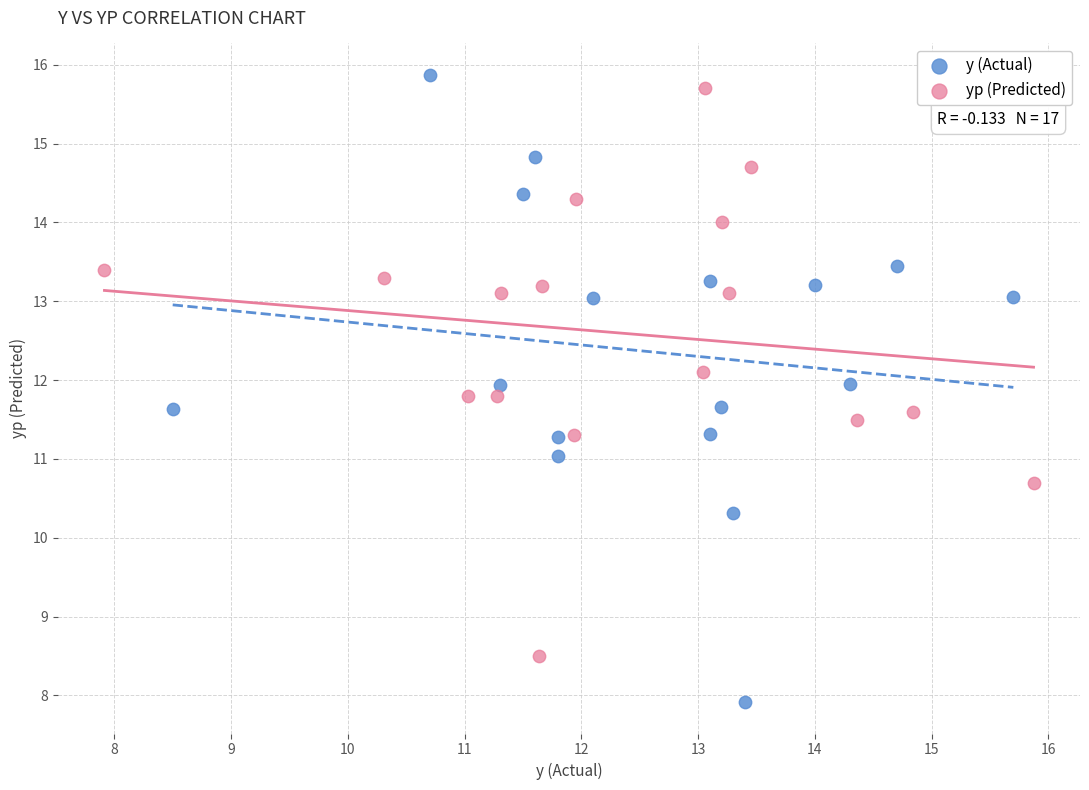

Which series reaches the maximum Y coordinate?

y (Actual)